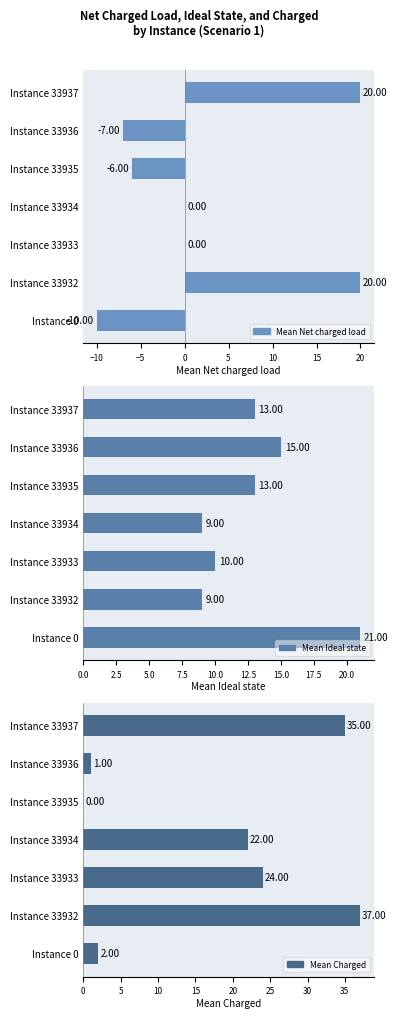

At how many categories does at least one series exceed 23?

3